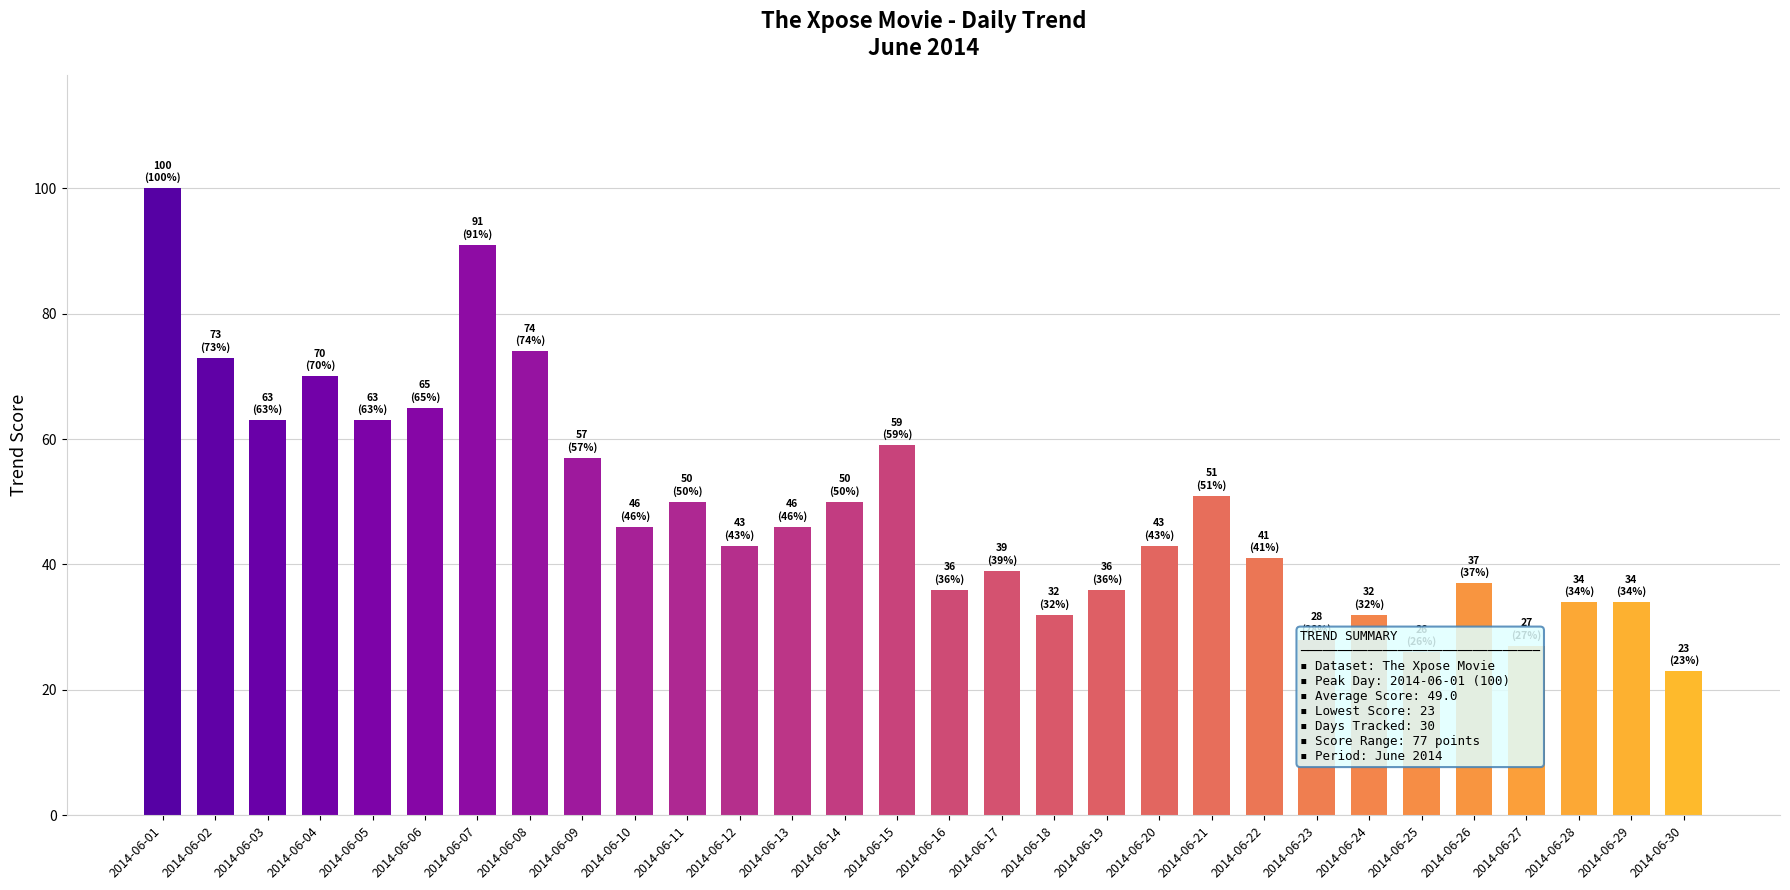

The value at 2014-06-19 is 49. True or false?

False